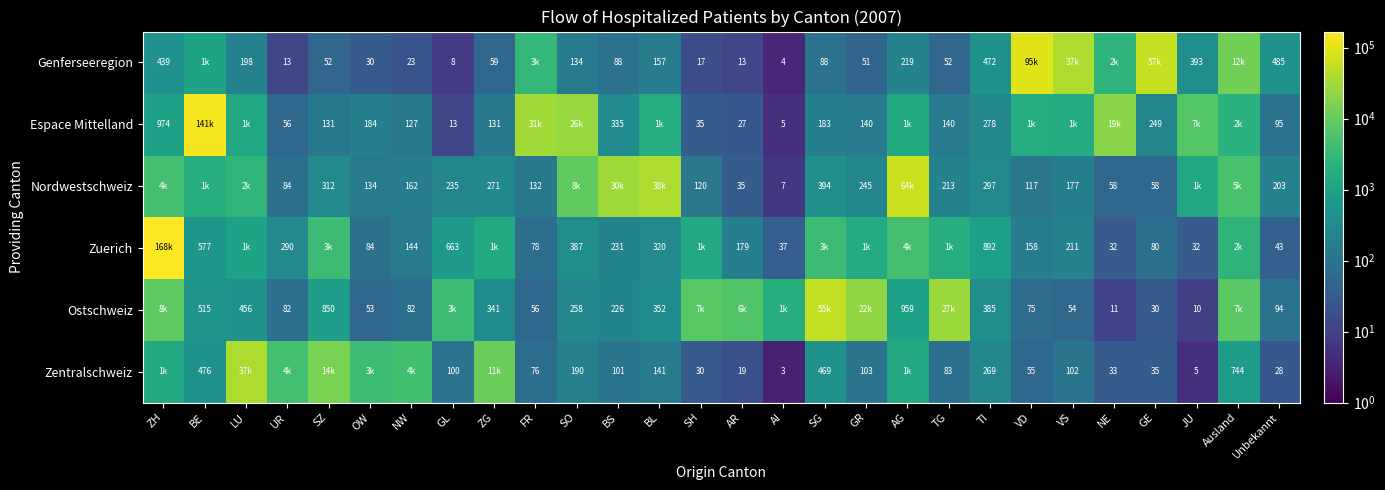

Is it true that Zuerich equals 577 at BE?

True